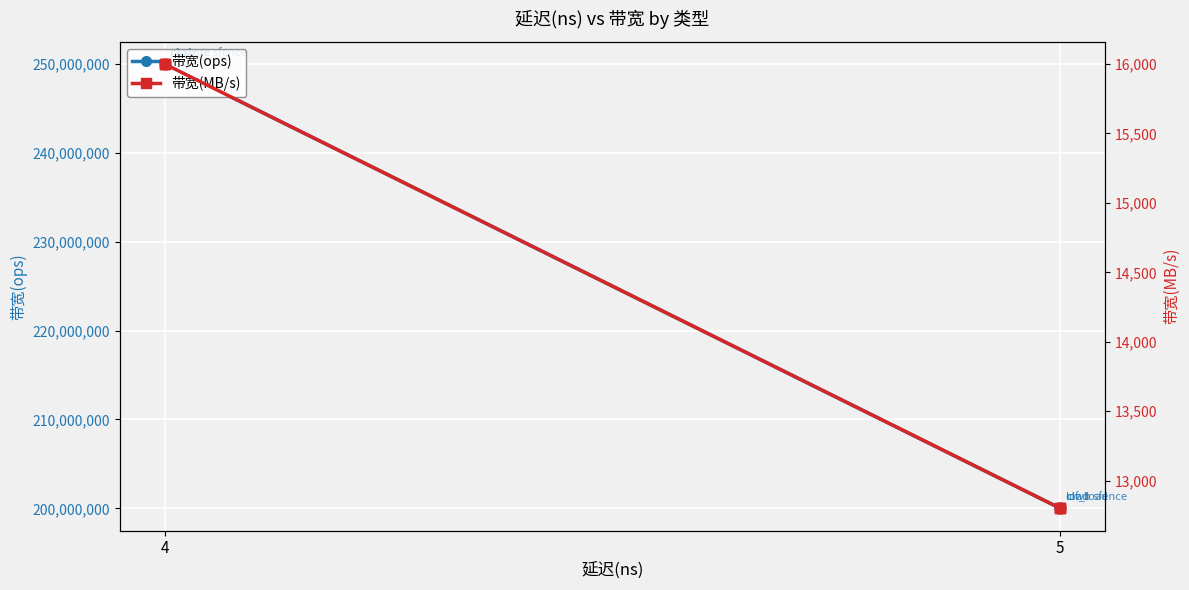

Which series reaches the minimum Y coordinate?

带宽(MB/s)